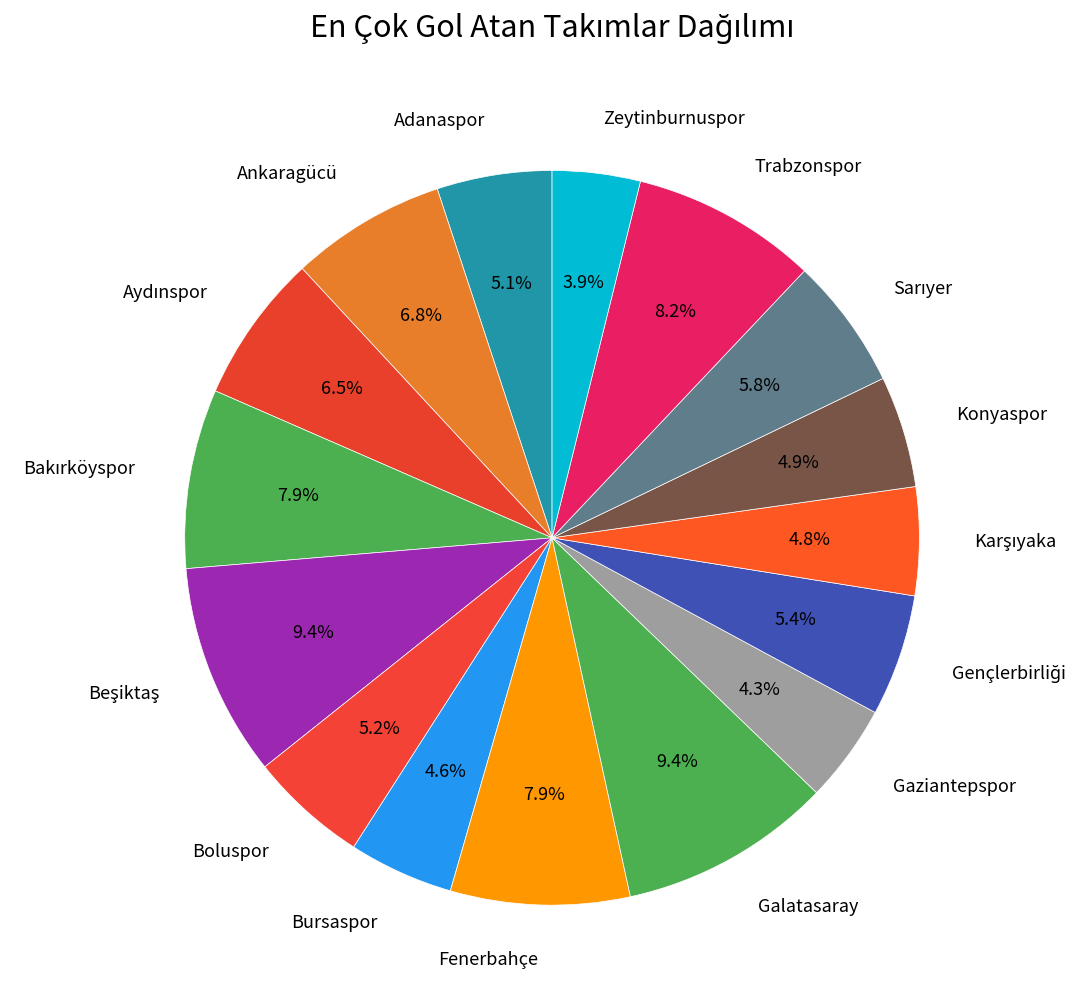

How many slices are in this pie chart?

16